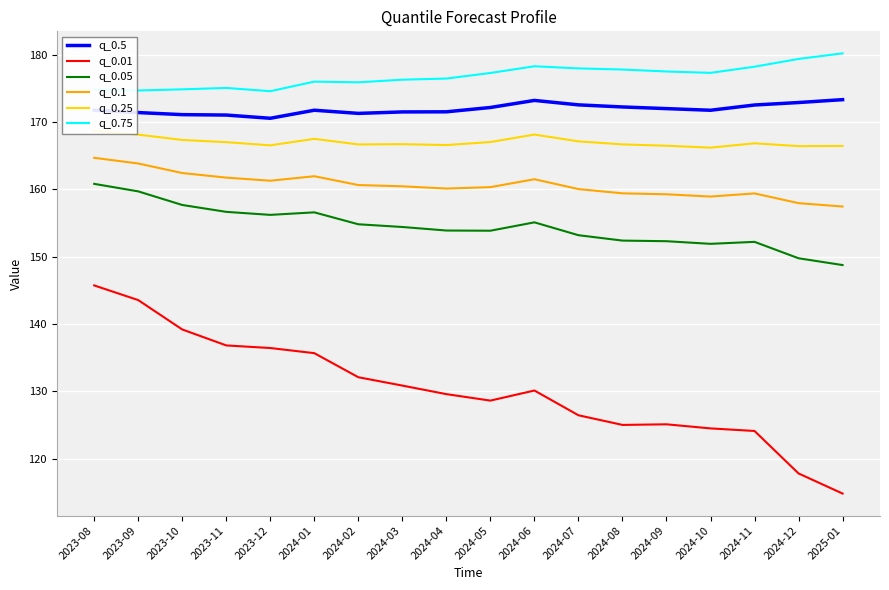

Does the chart display data point markers on the line(s)?

No